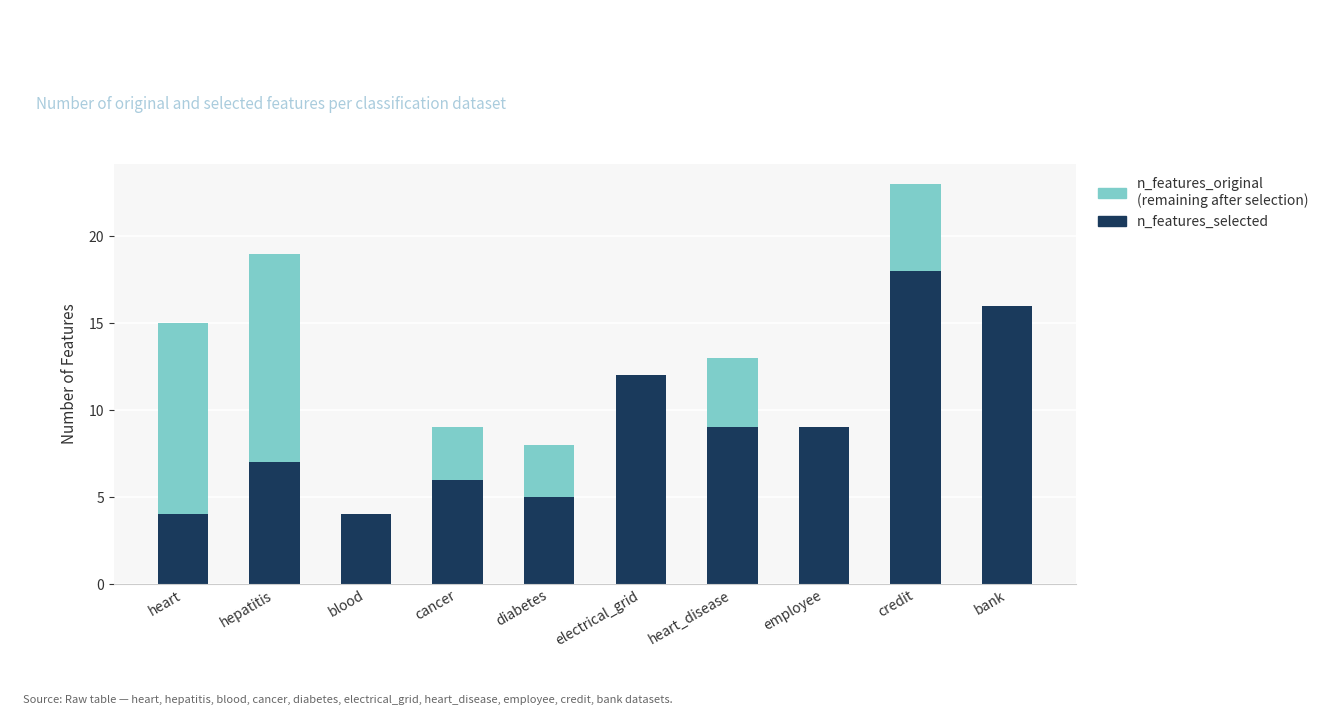

At which category is the sum across all series the highest?

credit